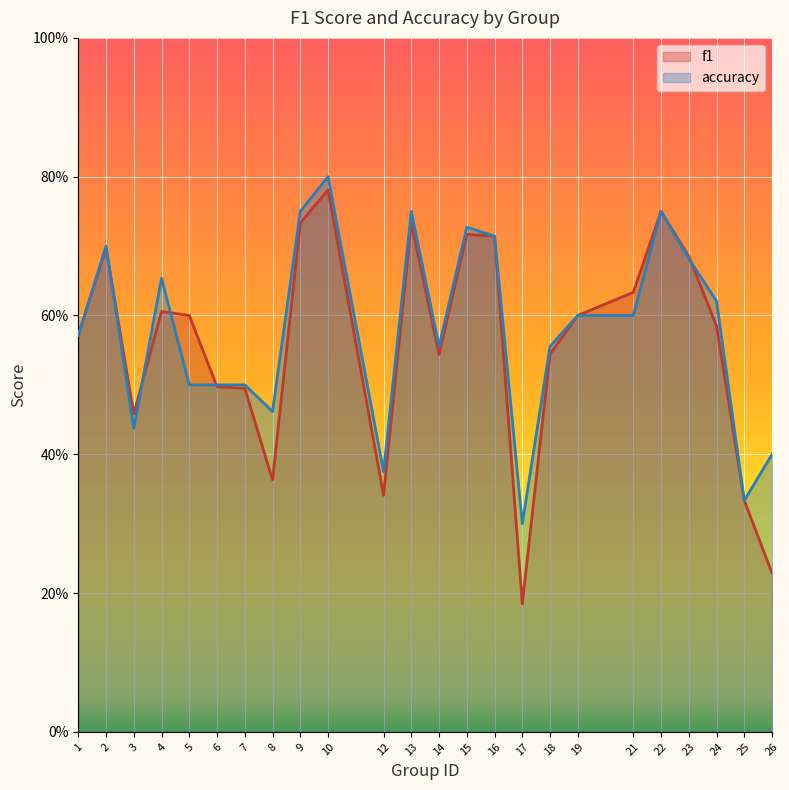

Read the accuracy value at 24.

0.6